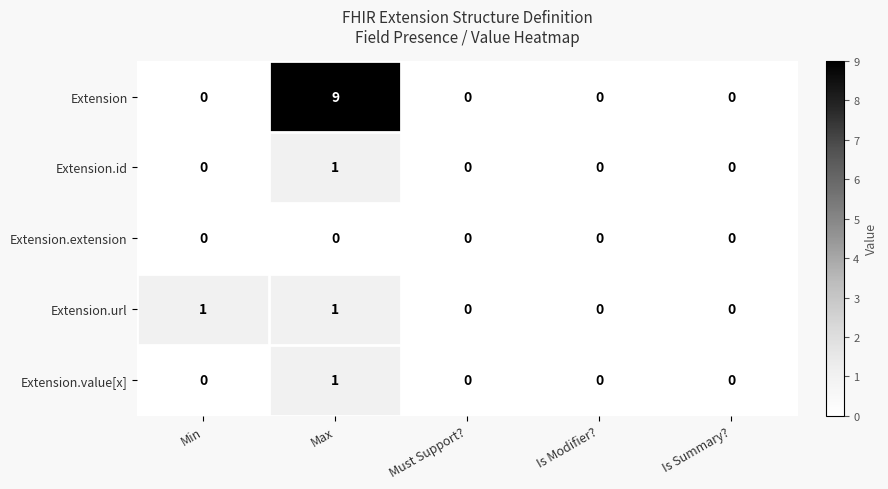

Which category has the highest value across all series?

Max